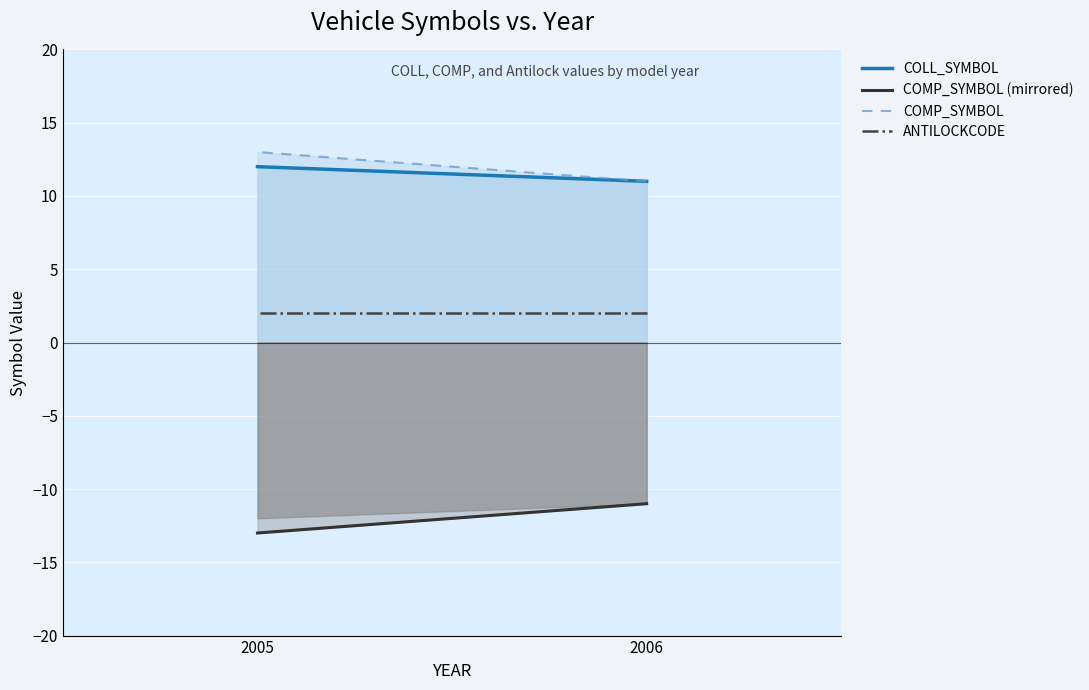

Which has a higher value, 2005 or 2006?

2005